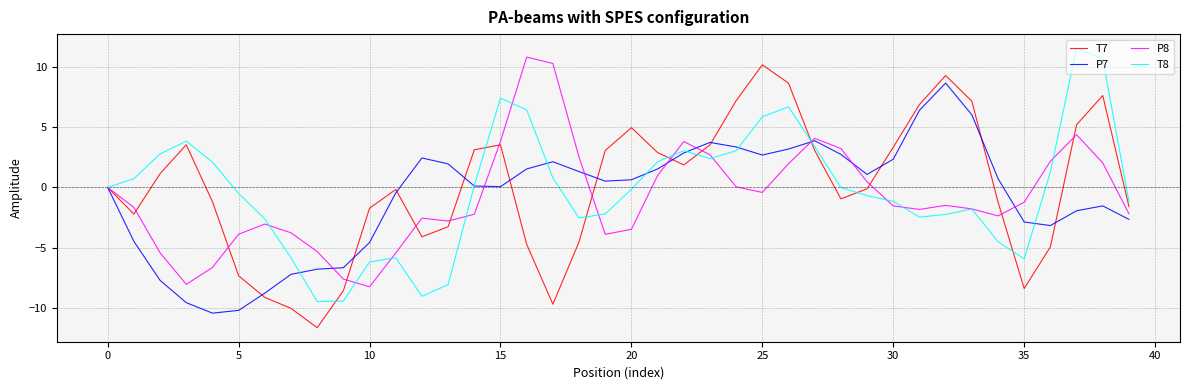

What is the maximum value shown in the chart?

11.5